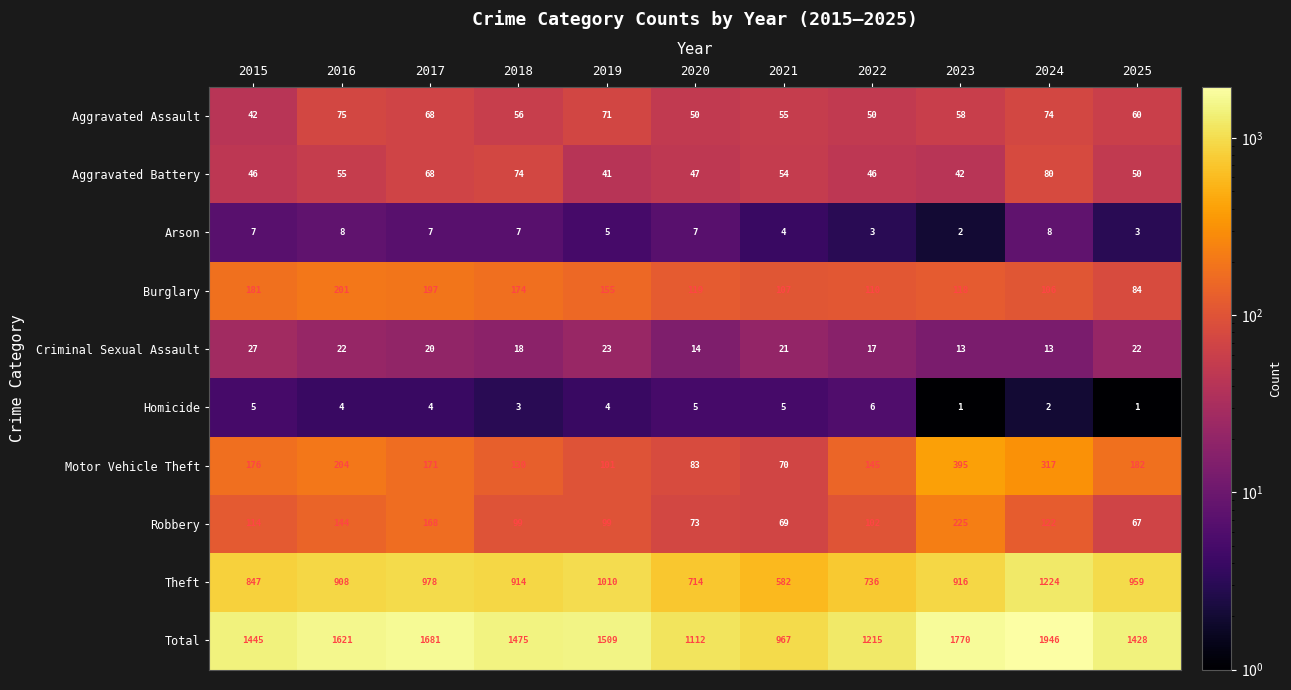

Which series has the largest range (max minus min)?

Total